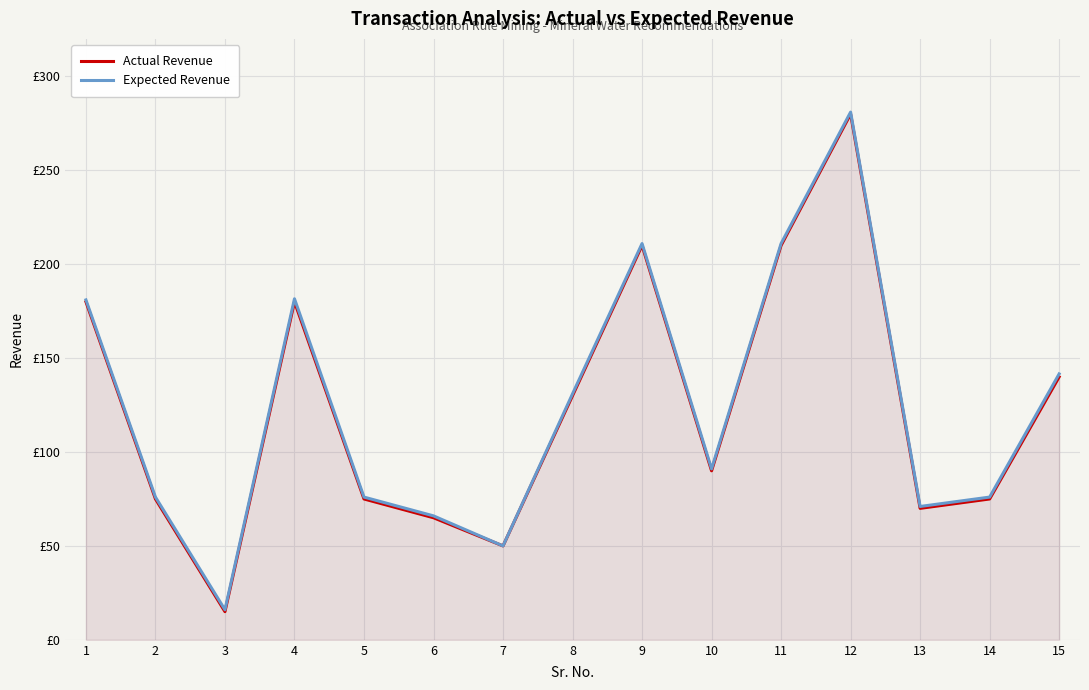

What is the value of the Actual Revenue point at the 11th from the left?

210.0